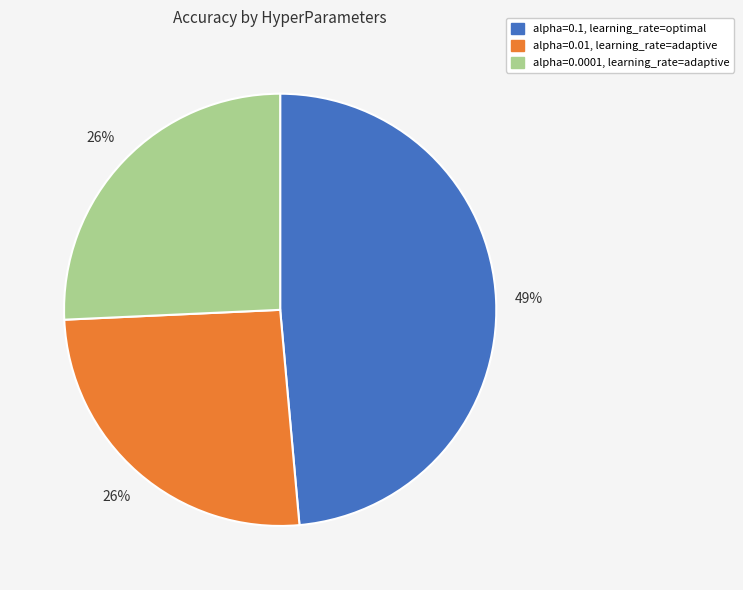

Do alpha=0.0001, learning_rate=adaptive and alpha=0.01, learning_rate=adaptive together represent more than half of the pie?

Yes